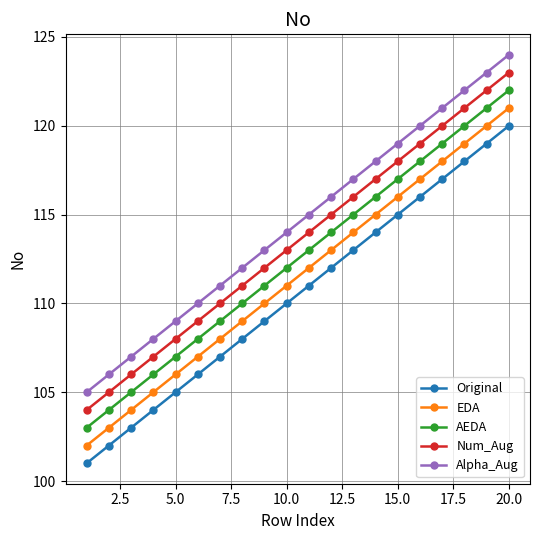

What is the value of the EDA point at the 20th from the left?

121